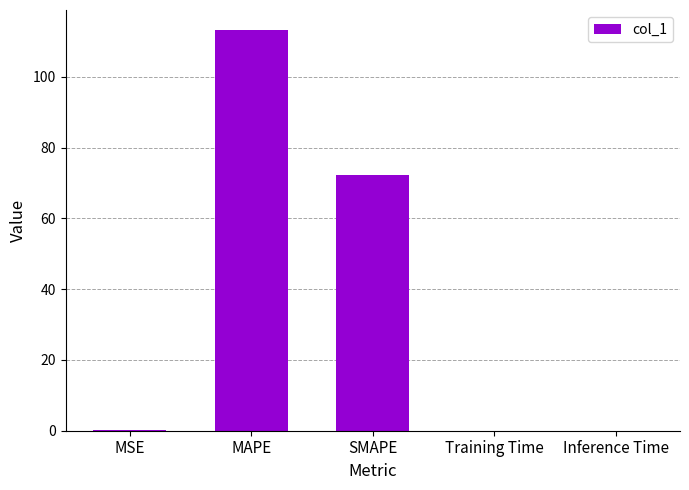

At which category does the chart reach its peak across all series?

MAPE